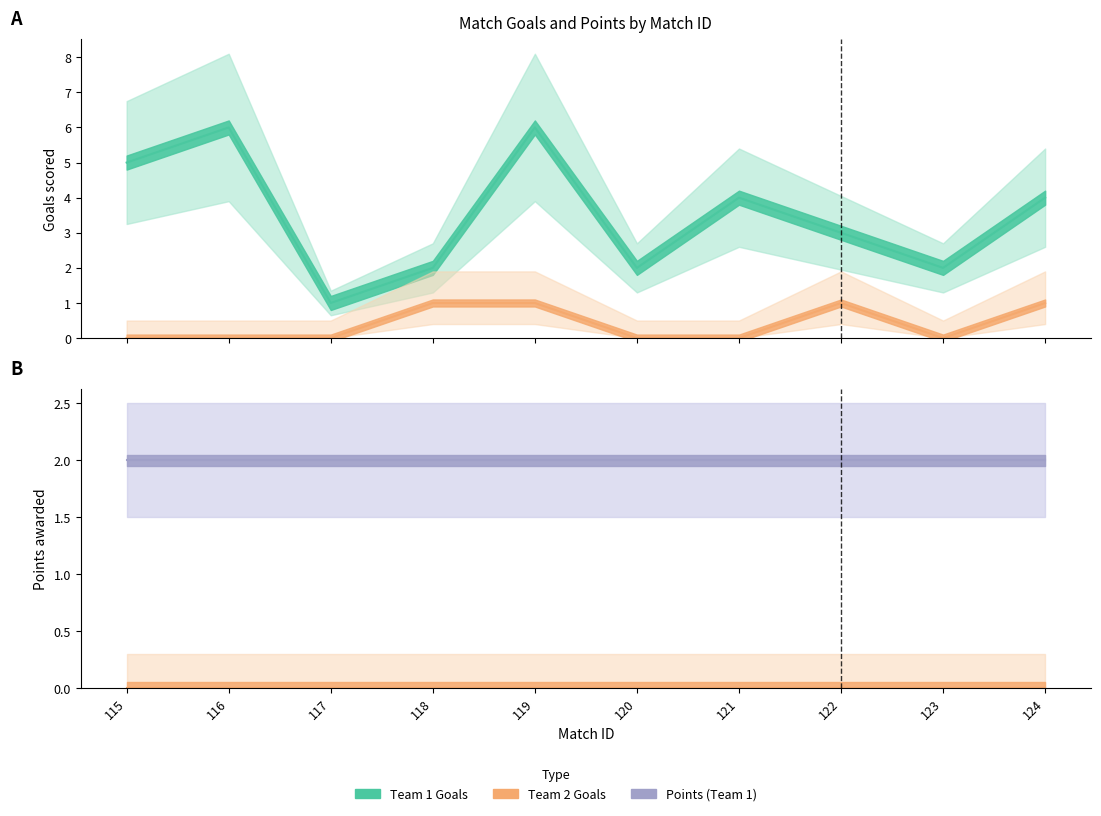

True or false: goals_team1 and goals_team2 intersect in this chart.

False